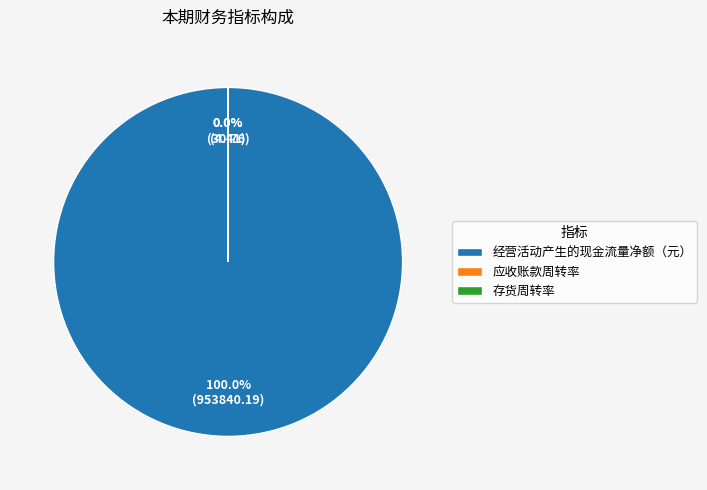

To the nearest percent, what percentage of the pie is 经营活动产生的现金流量净额（元）?

100%